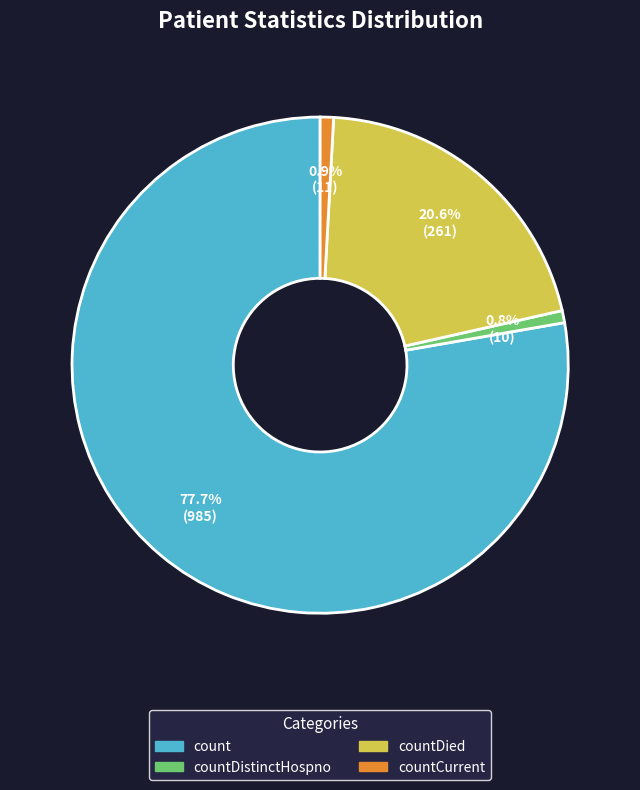

Is there any slice that represents more than half of the pie?

Yes